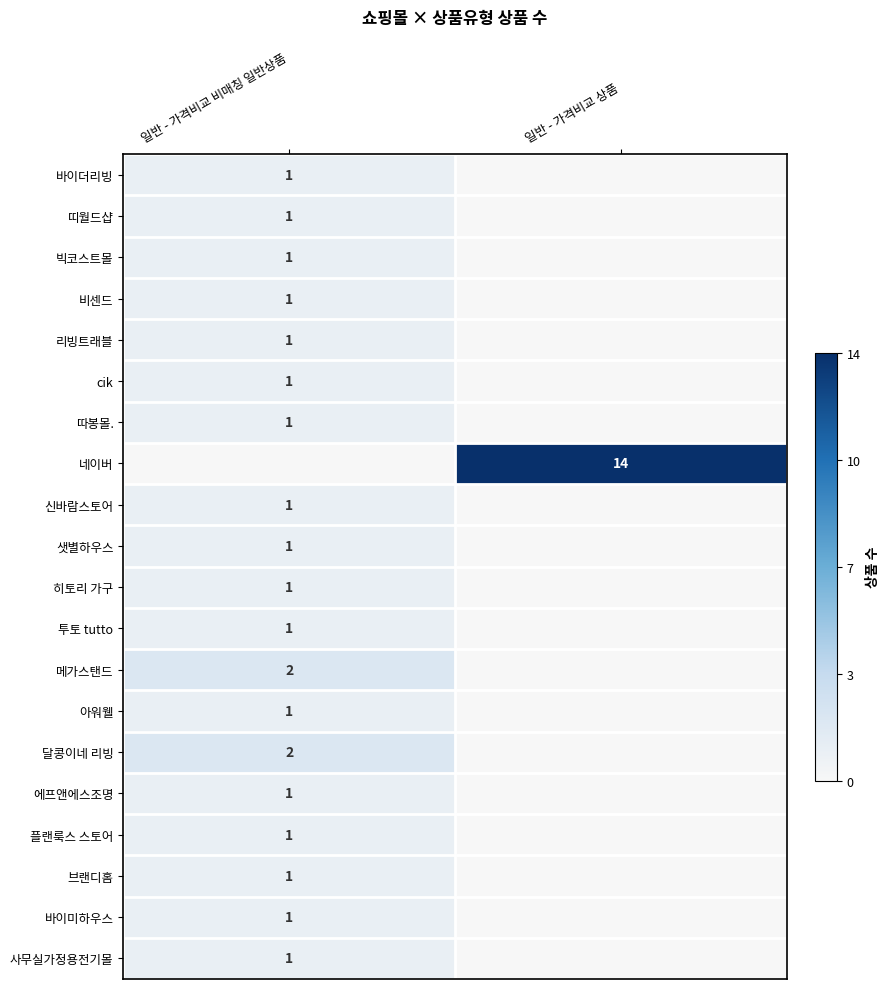

True or false: cik has a value of 1 at 일반 - 가격비교 비매칭 일반상품.

True